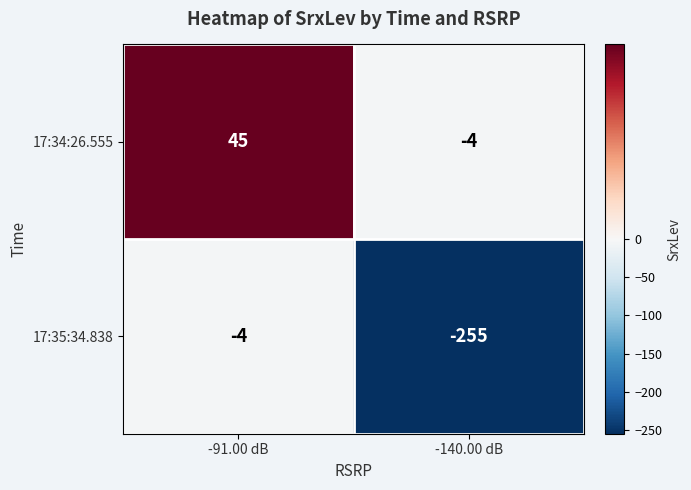

Is it true that 17:35:34.838 equals -255 at -140.00 dB?

True